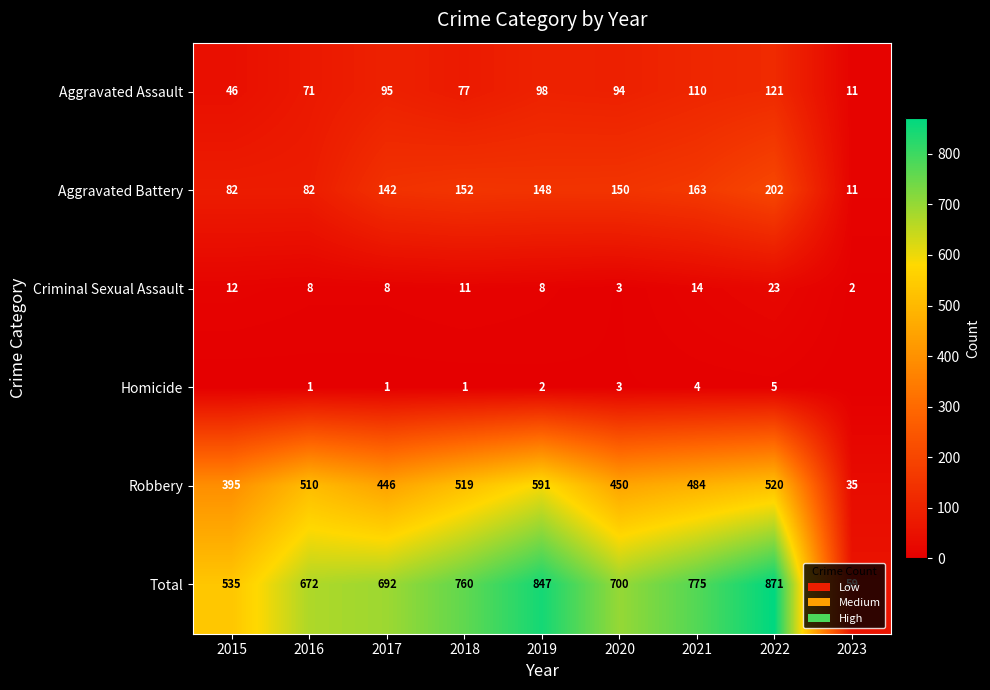

Which series changed the most between 2019 and 2021?

Robbery